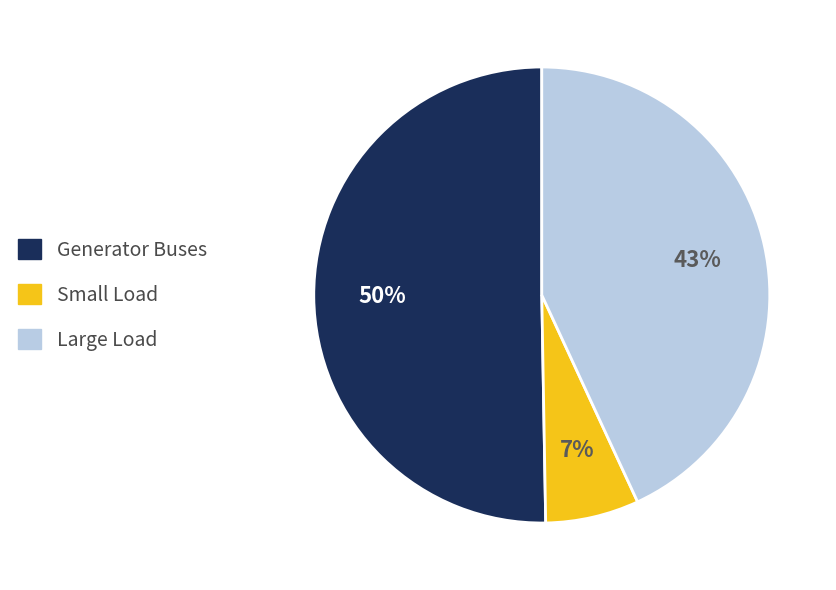

To the nearest percent, what is the average slice percentage?

33%